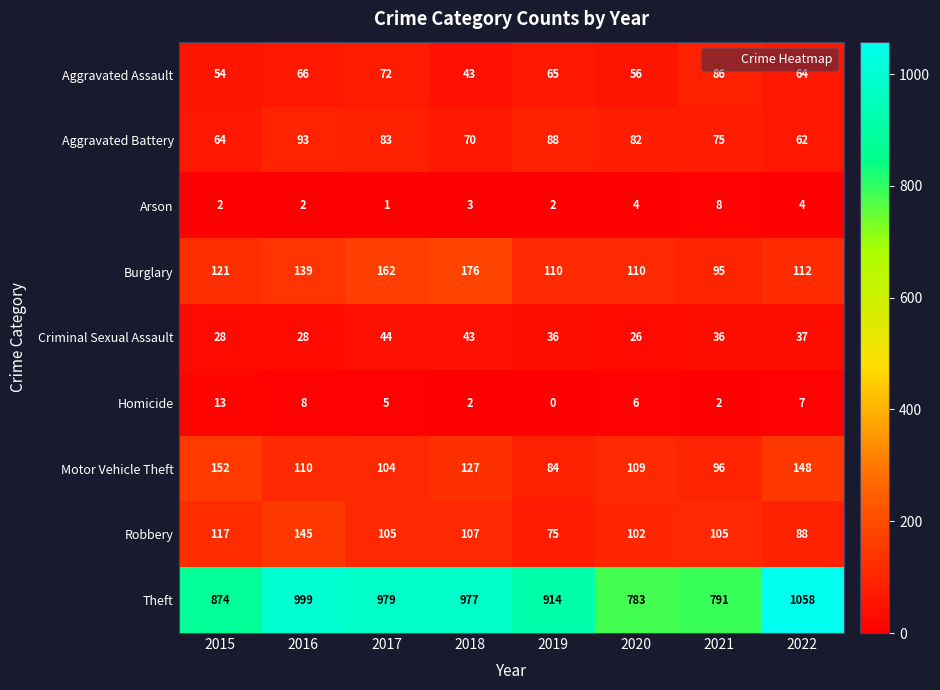

What is the sum of all Aggravated Battery values?

617